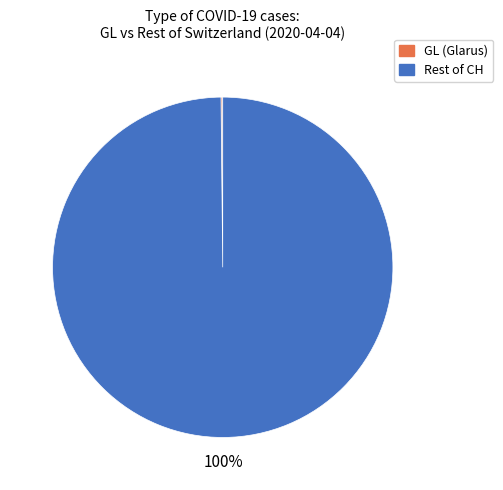

Is it true that Rest of CH is 100% of the pie?

True